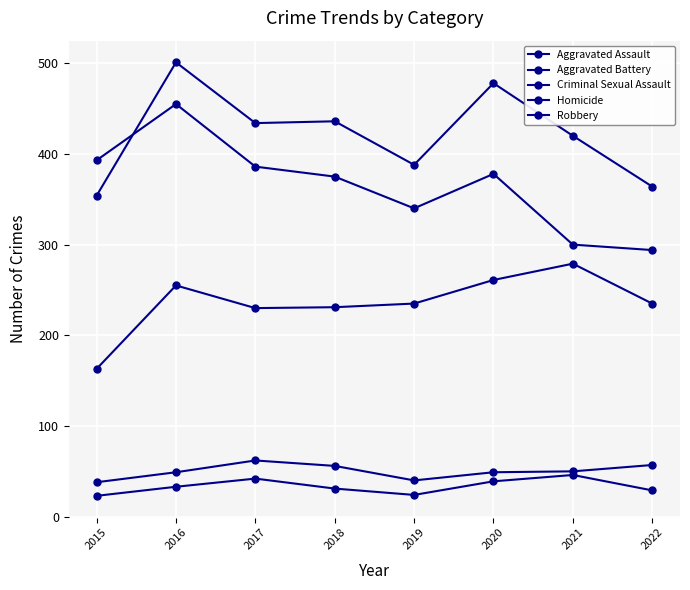

Is it true that Robbery equals 300 at 2021?

True